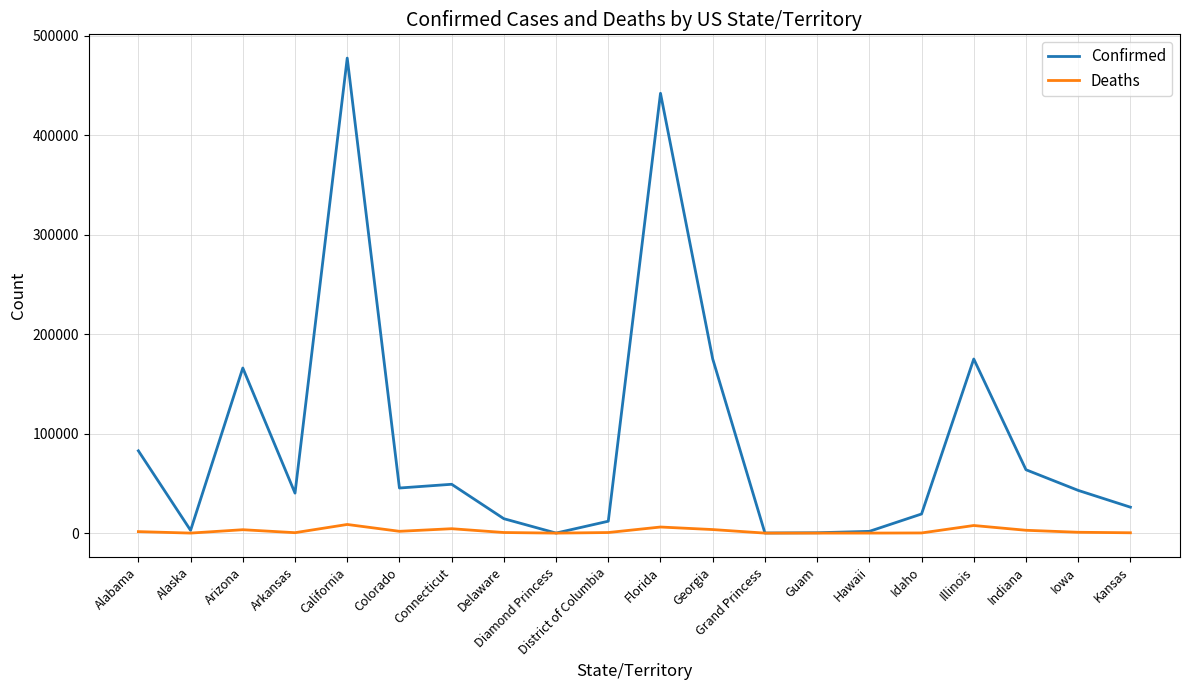

What is the difference between the maximum and minimum values in the Deaths series?

8685